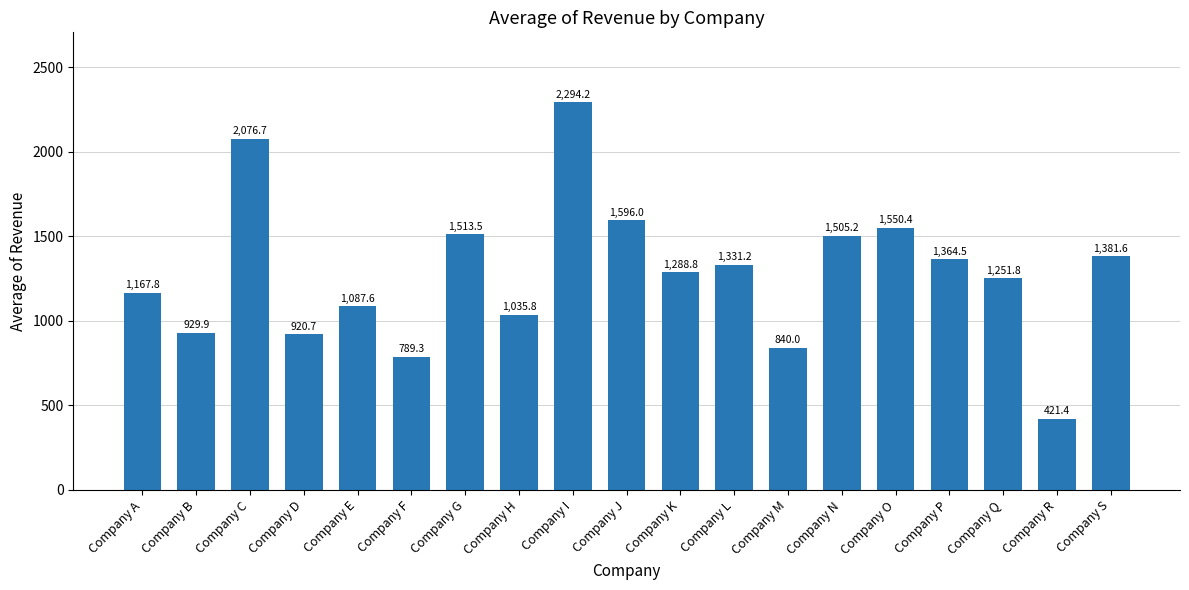

Between Company F and Company S, which is larger?

Company S